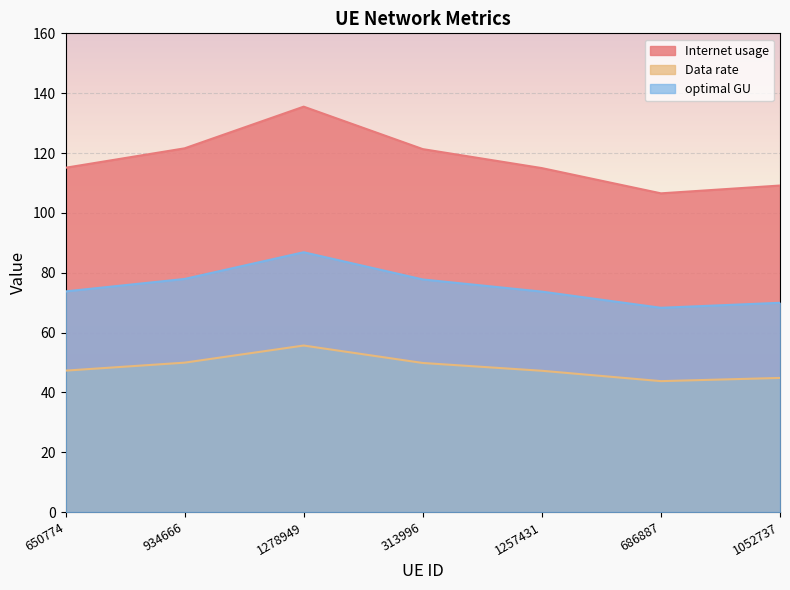

Reading left to right, extract all data points from this chart.

Internet usage: 115.1	121.6	135.5	121.3	115.0	106.5	109.1
Data rate: 47.3	49.9	55.6	49.8	47.2	43.7	44.8
optimal GU: 73.7	77.9	86.8	77.7	73.7	68.3	69.9